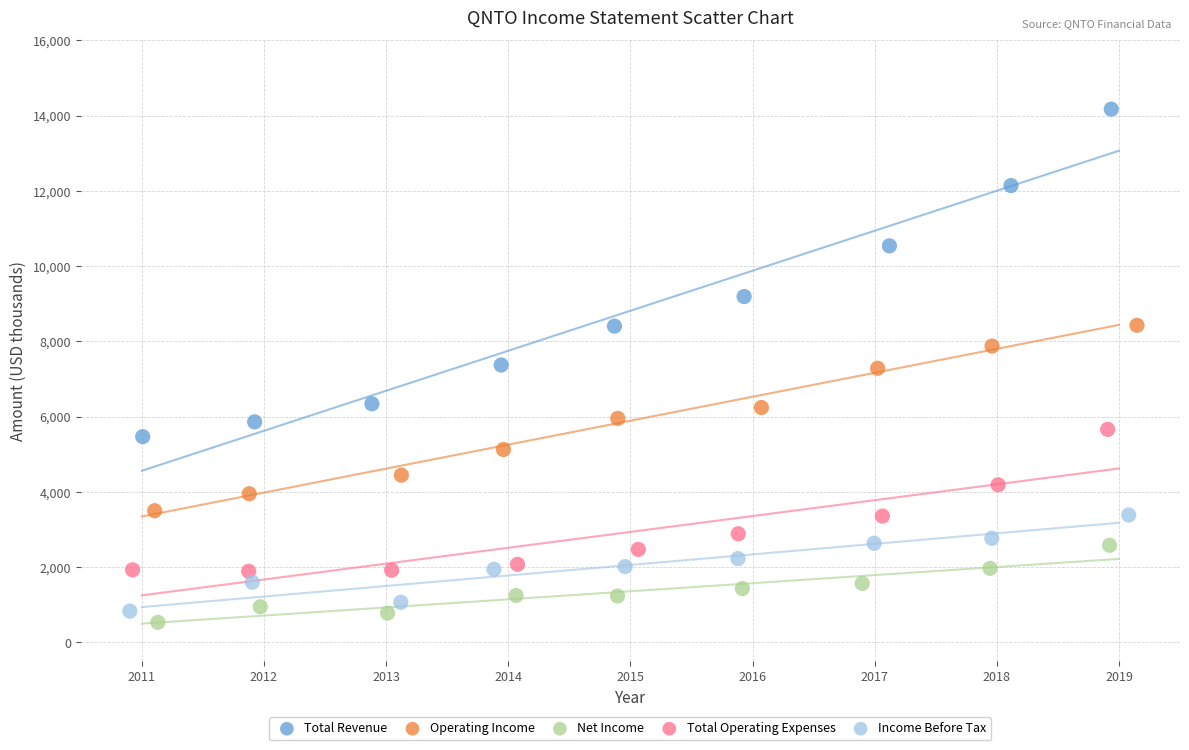

Which series has the largest Y range (max minus min)?

Total Revenue